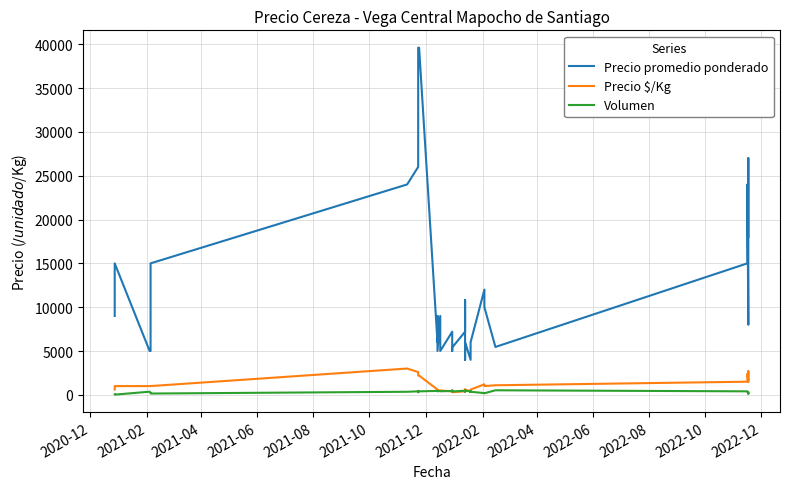

Where is Volumen nearest to the value 272?

2022-06